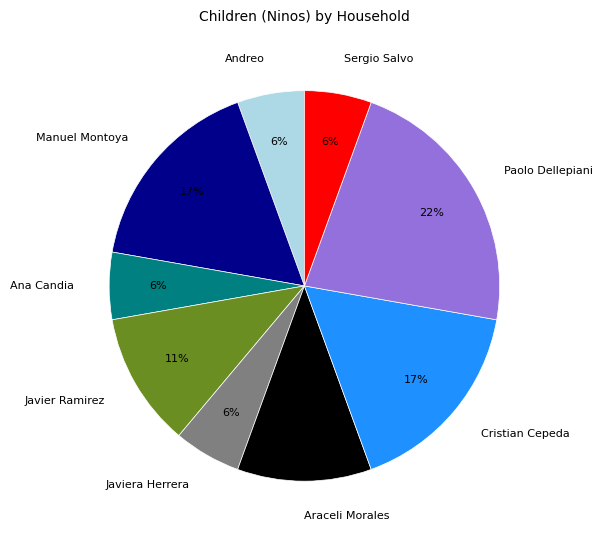

The Sergio Salvo slice represents 11% of the pie. True or false?

False